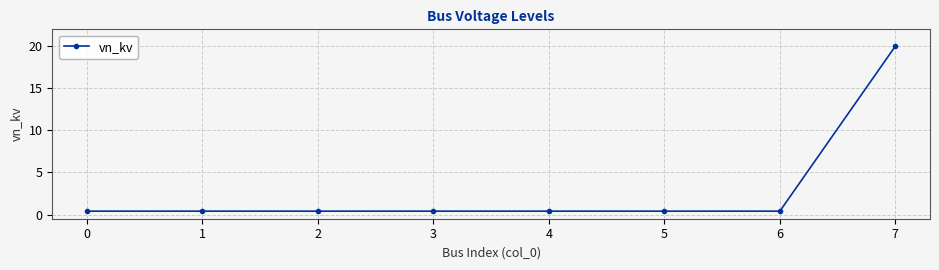

What is the sum of the values at 3 and 0?

0.8